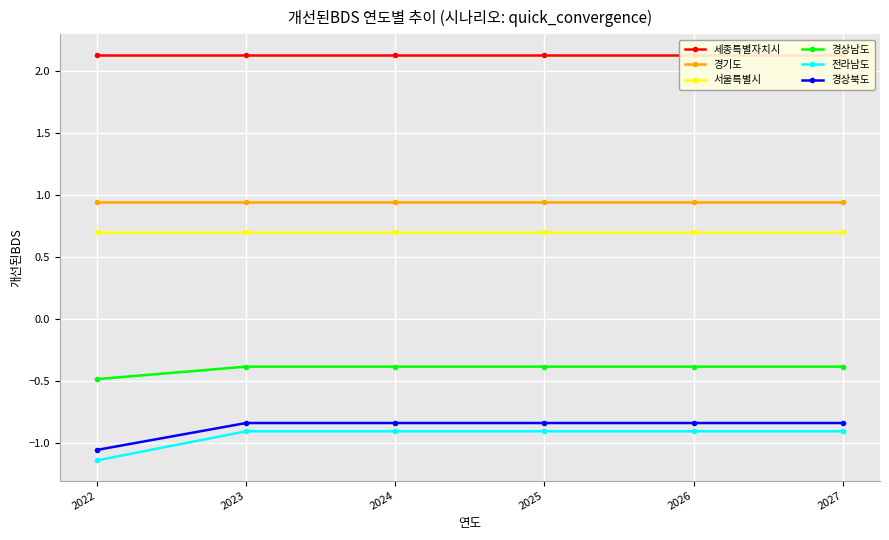

The value of 세종특별자치시 at 2026 is 0.5. True or false?

False